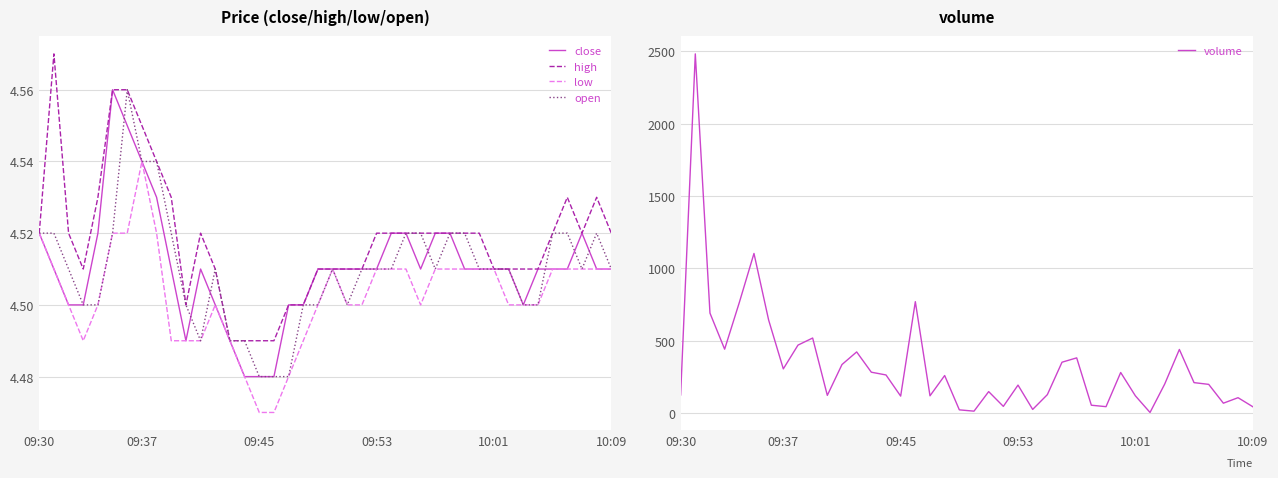

True or false: open has a value of 3.1 at 09:53.

False